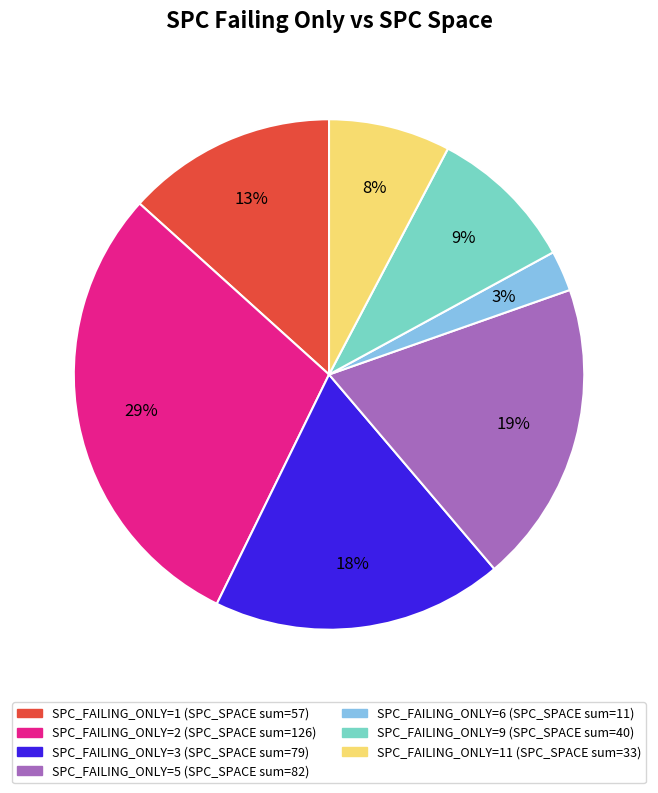

To the nearest percent, what is the average slice percentage?

14%